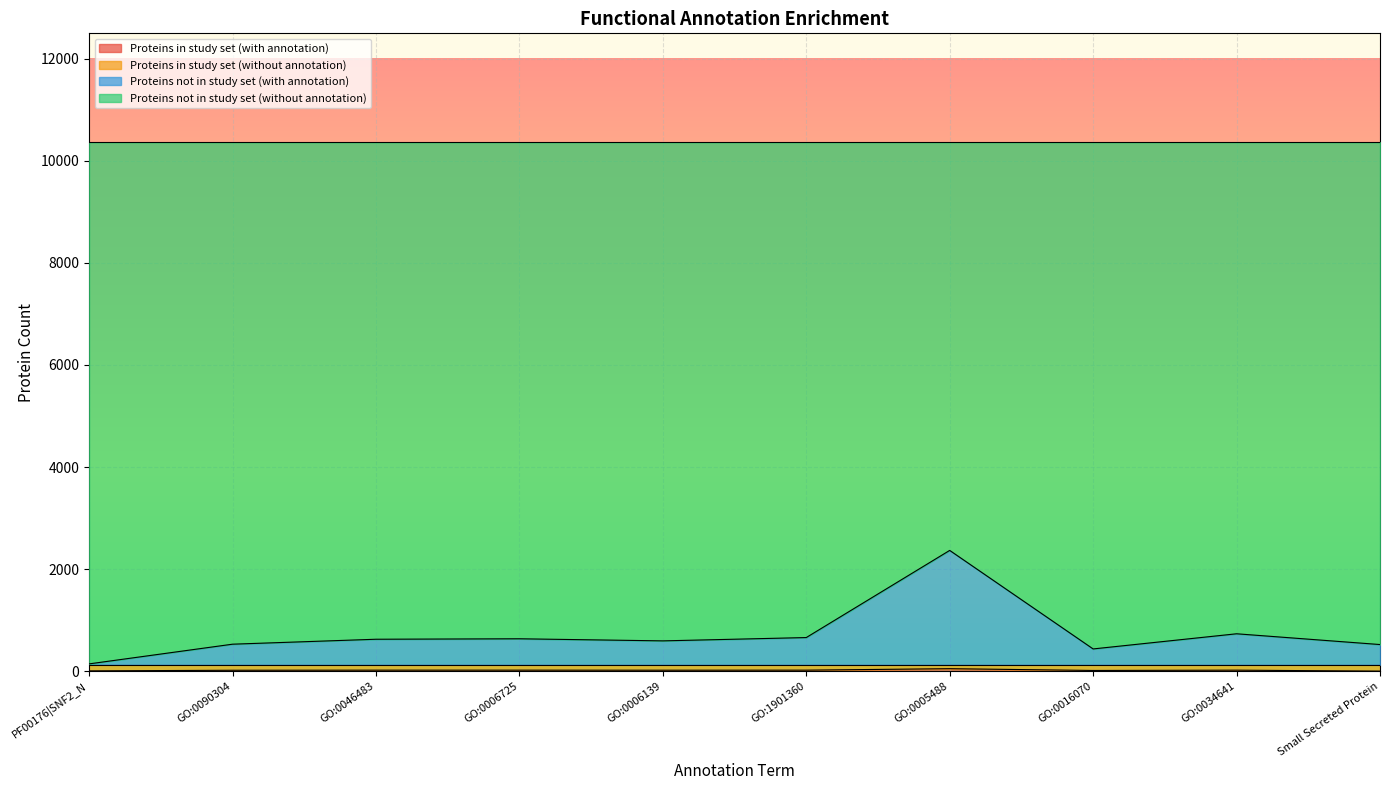

At which label is Proteins in study set (with annotation) closest to 24?

GO:0046483